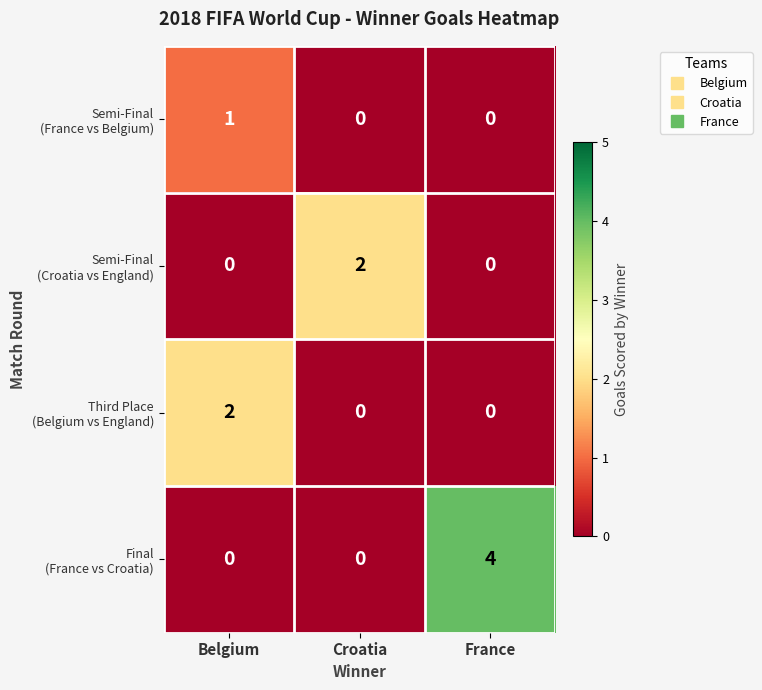

At which category does the chart reach its peak across all series?

France